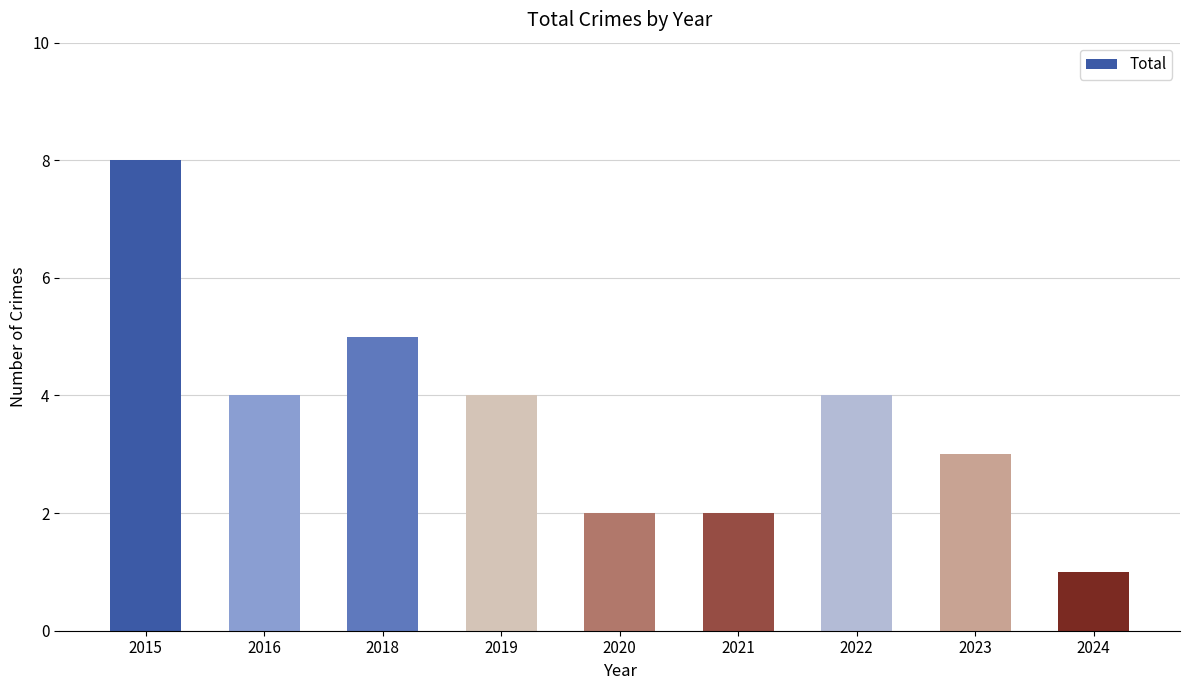

What is the change in value from 2015 to 2021?

-6